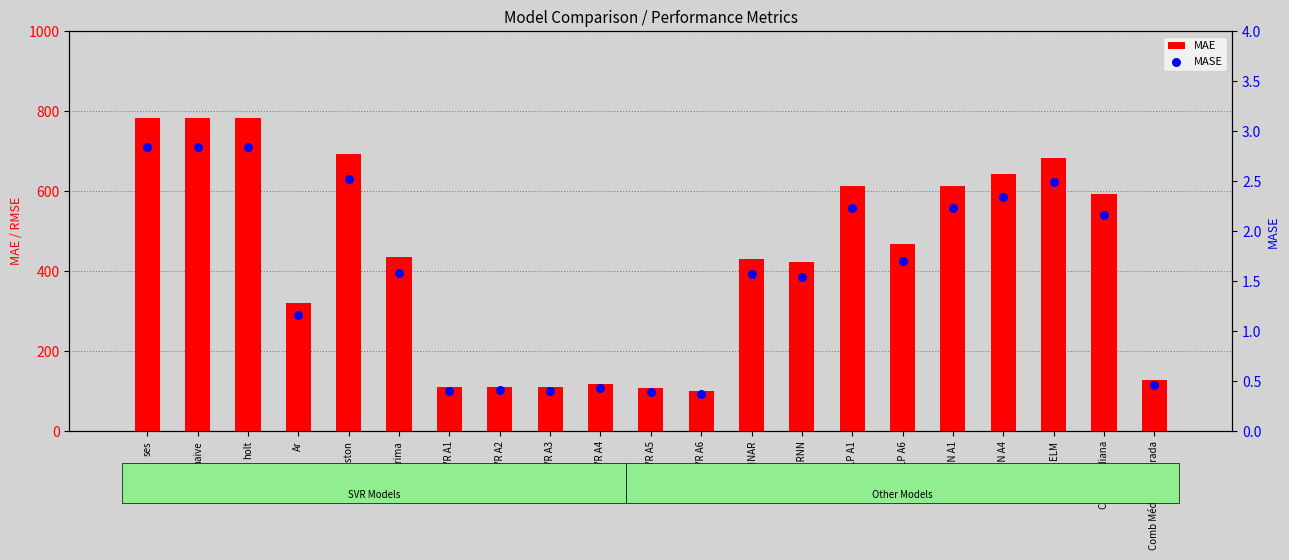

Which series contains the lowest Y value?

MASE